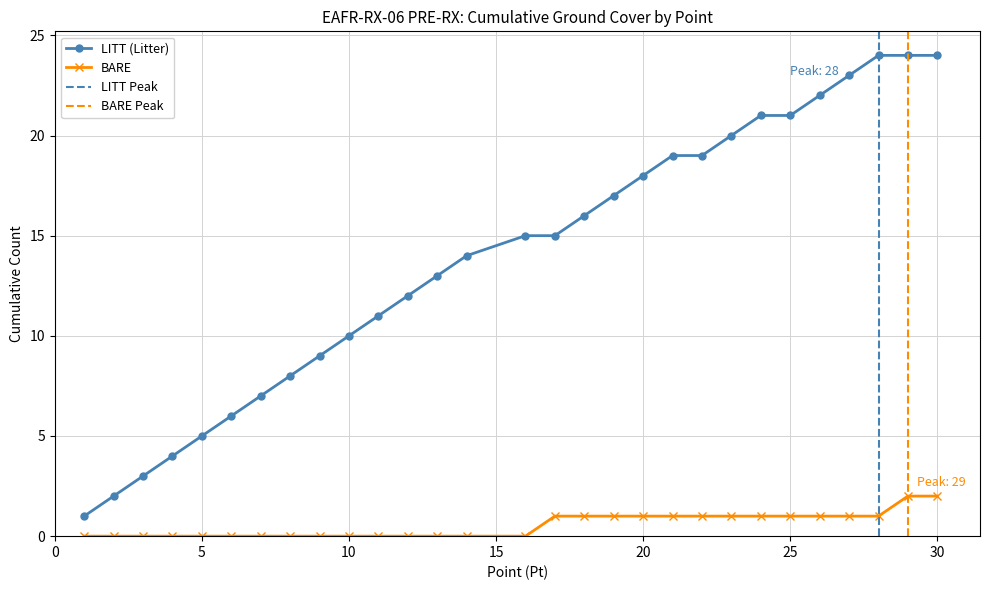

Where does the data first go above 15?

18